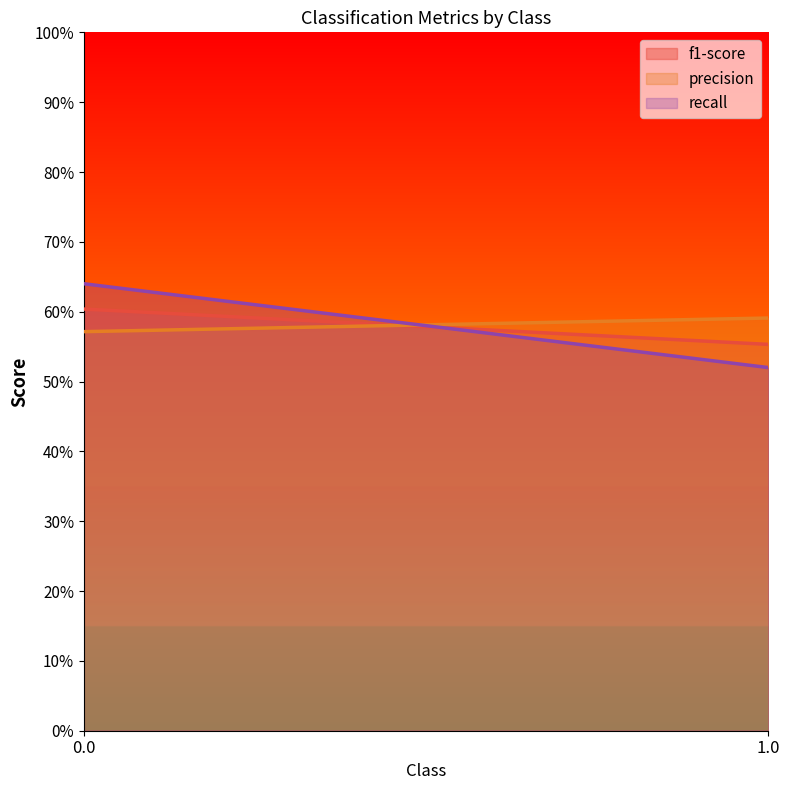

What is the sum of all precision values?

1.2